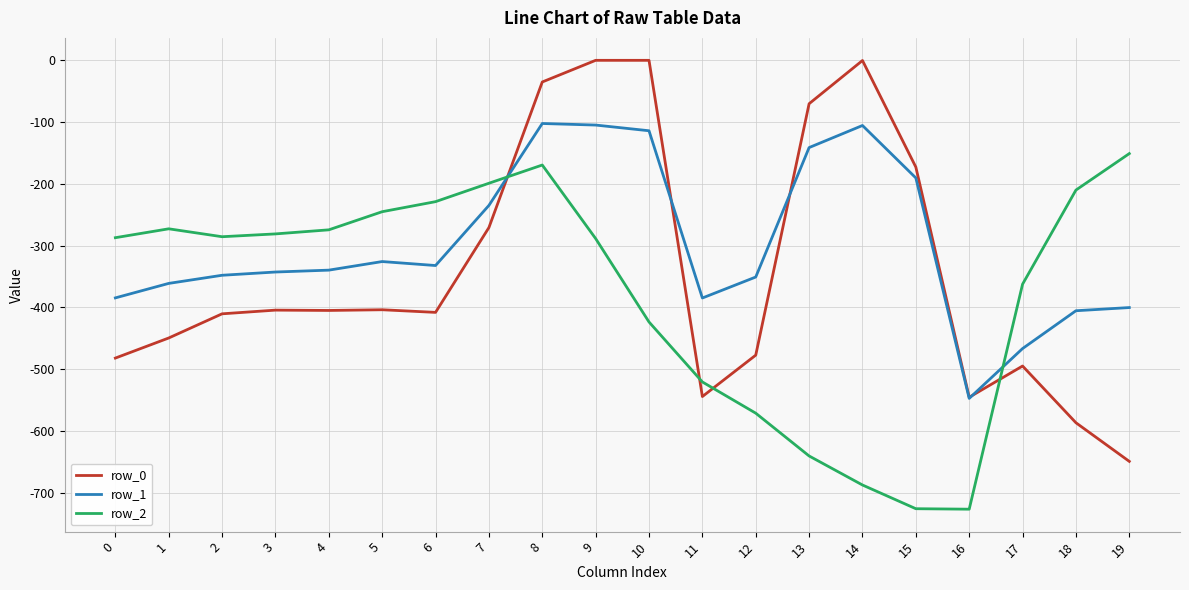

What is the total value across all series at 15?

-1089.0